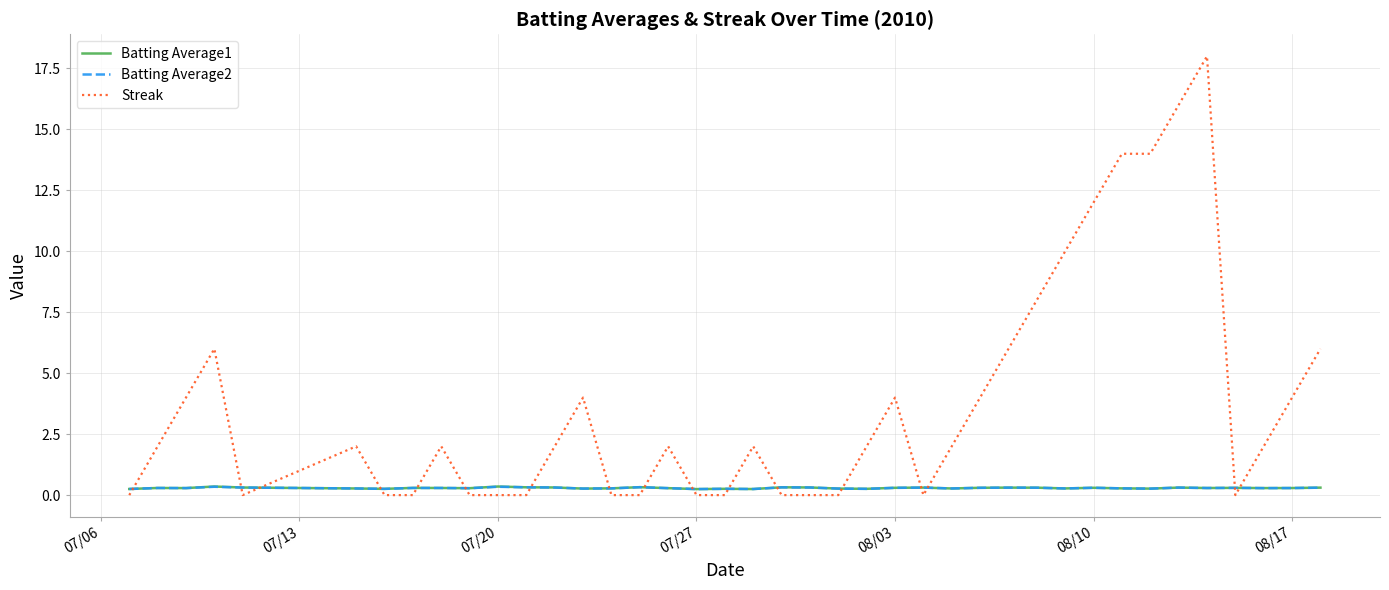

Which series has the largest range (max minus min)?

Streak